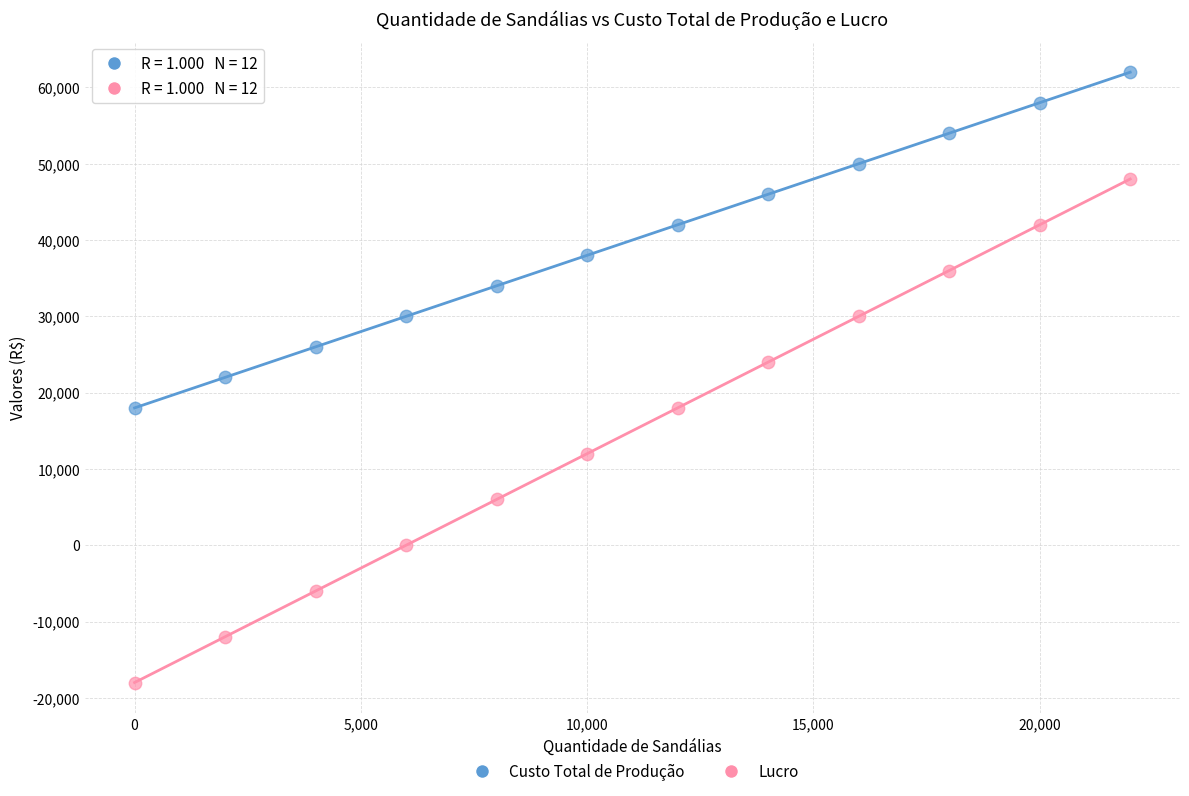

Across all data points, what is the range of Y values (max minus min)?

80000